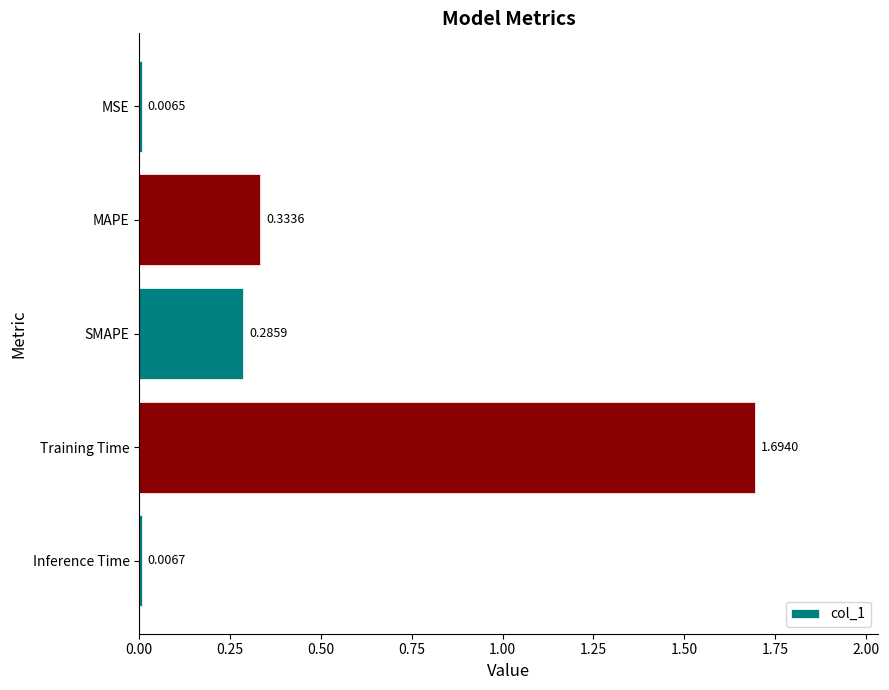

At which category does the chart reach its minimum across all series?

MSE